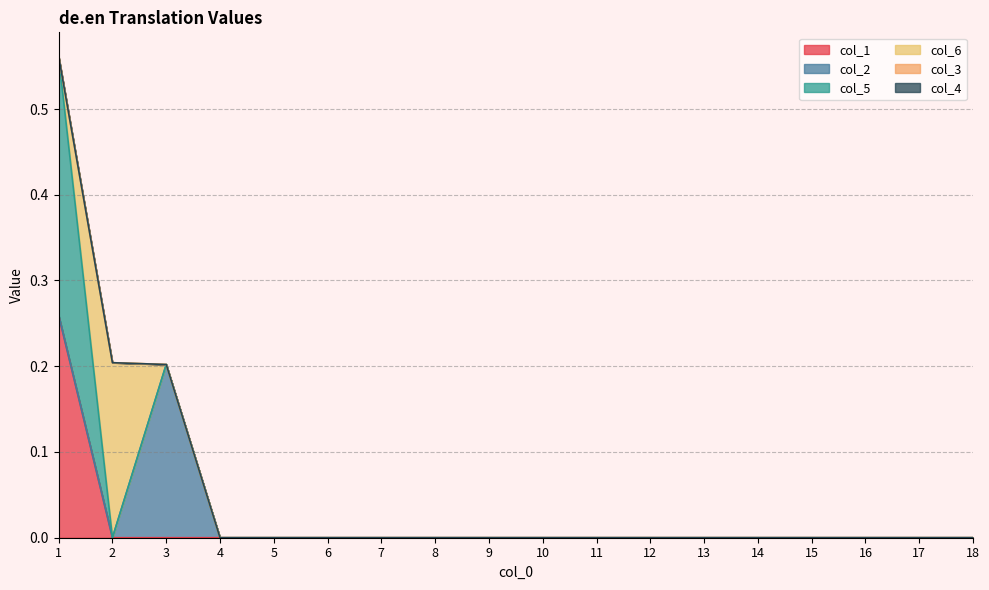

How many categories are shown in the chart?

18